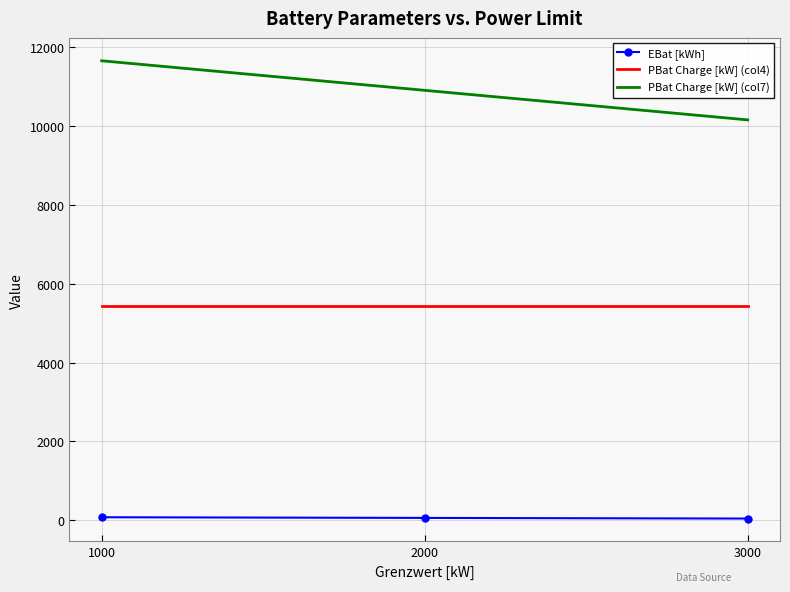

Where is EBat [kWh] nearest to the value 59?

2000